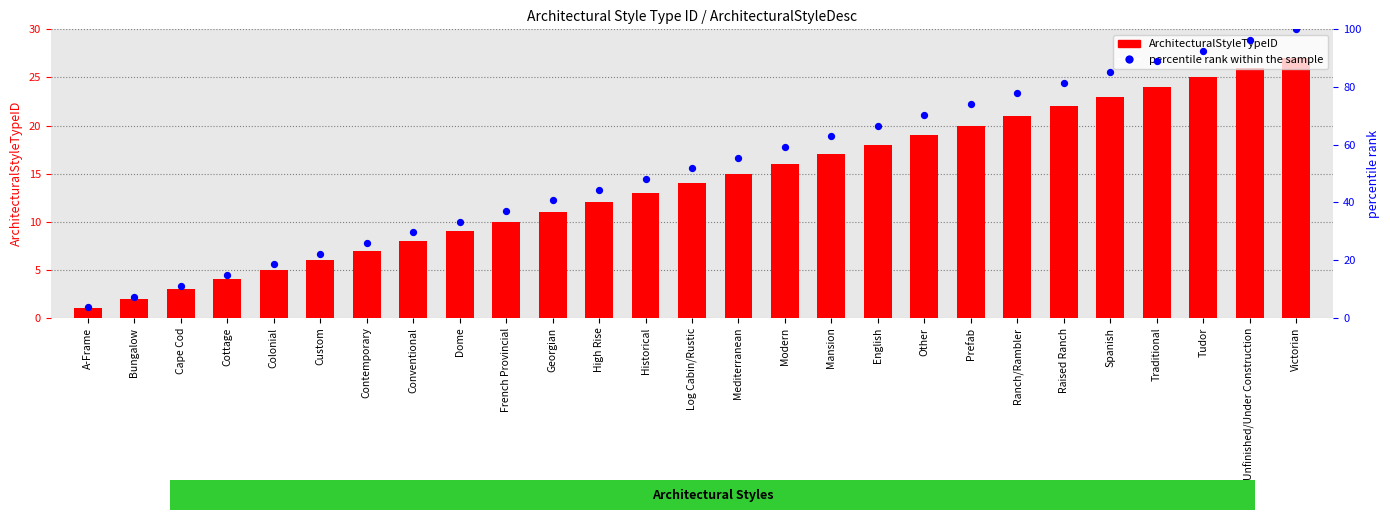

Which series contains the highest Y value?

percentile rank within the sample